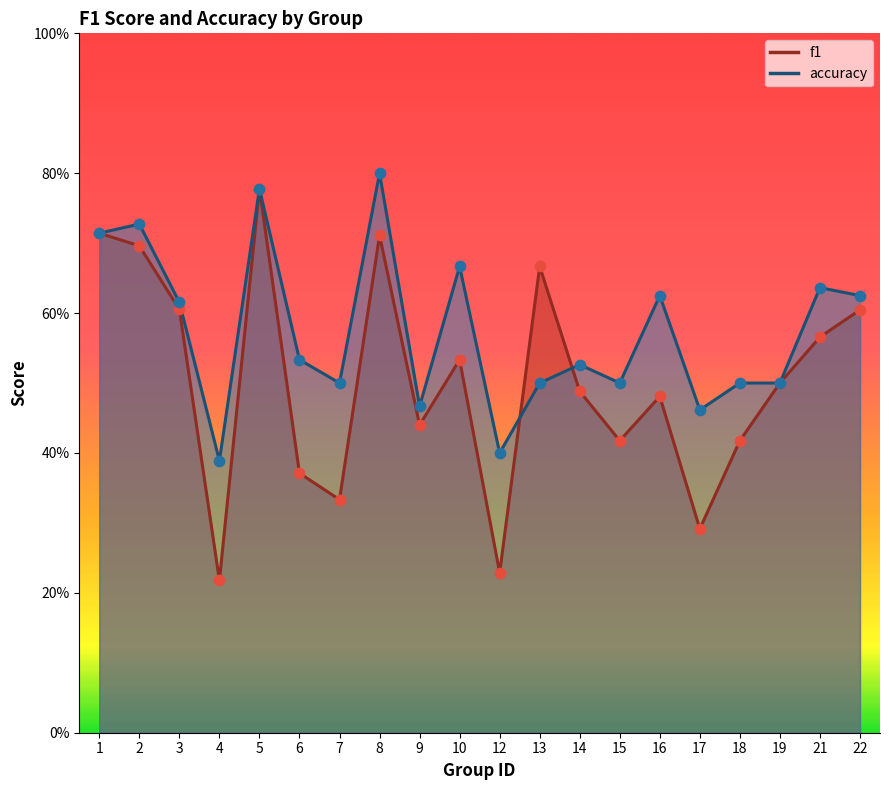

What are all the series names shown in the legend?

f1, accuracy